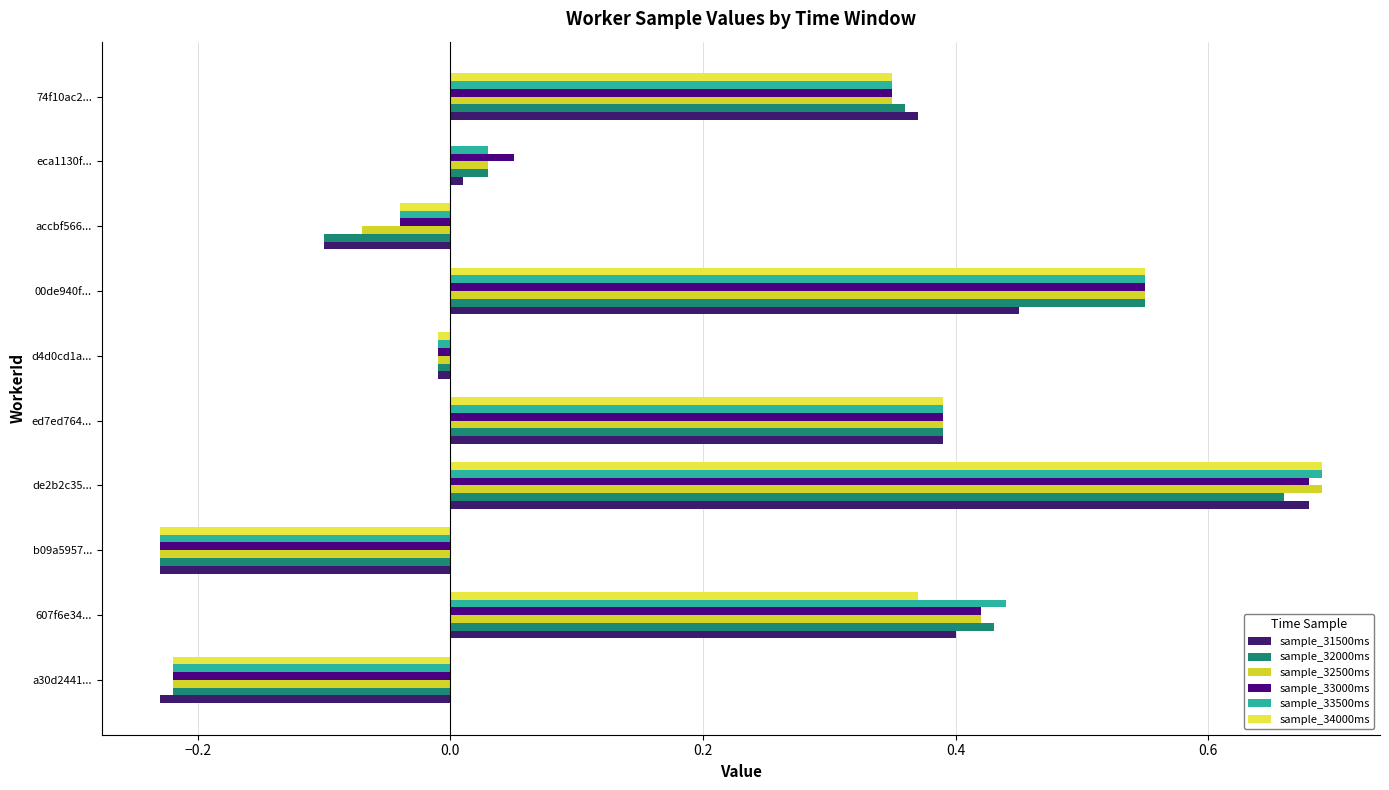

How many categories are shown in the chart?

10